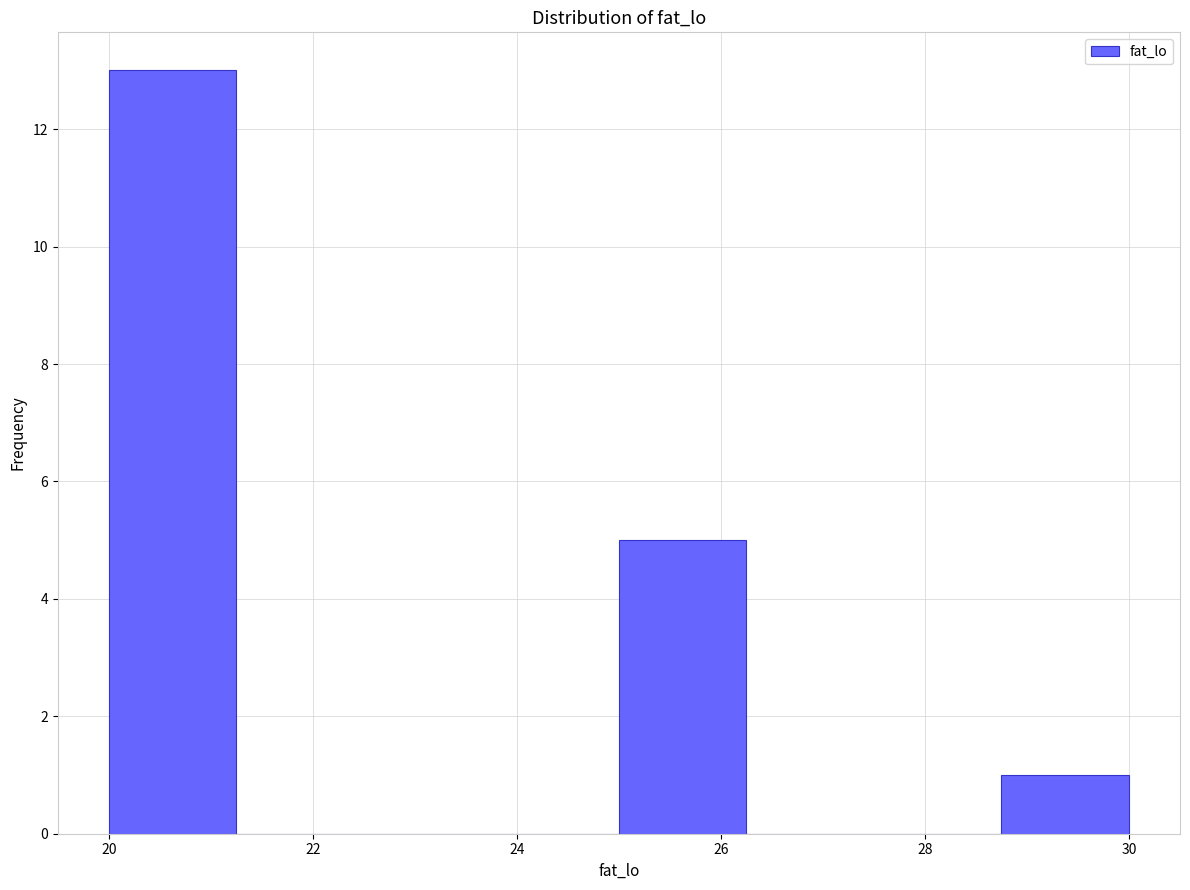

Which range on the x-axis has the tallest bar?

20.00 to 21.25